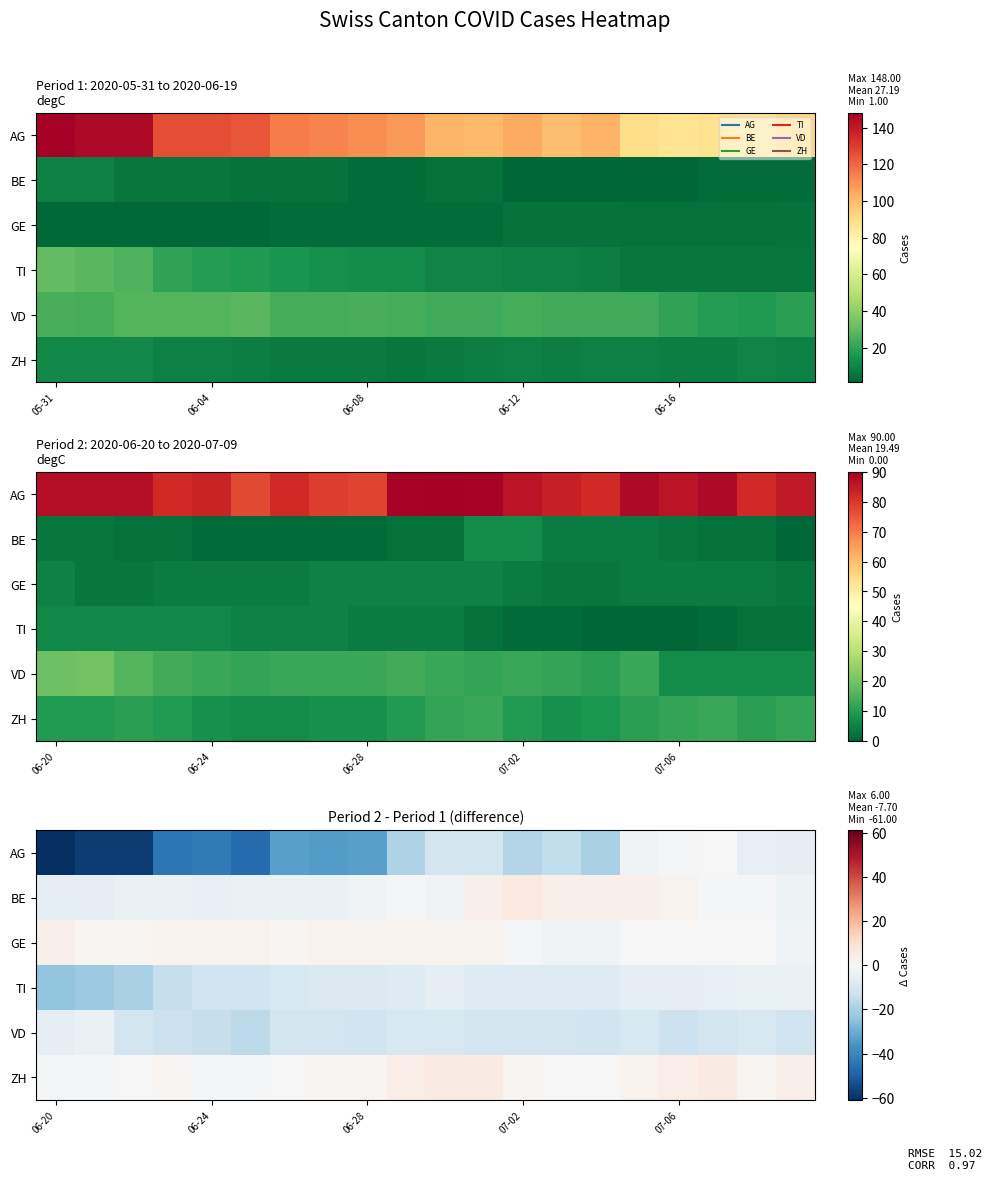

How many categories are shown in the chart?

20